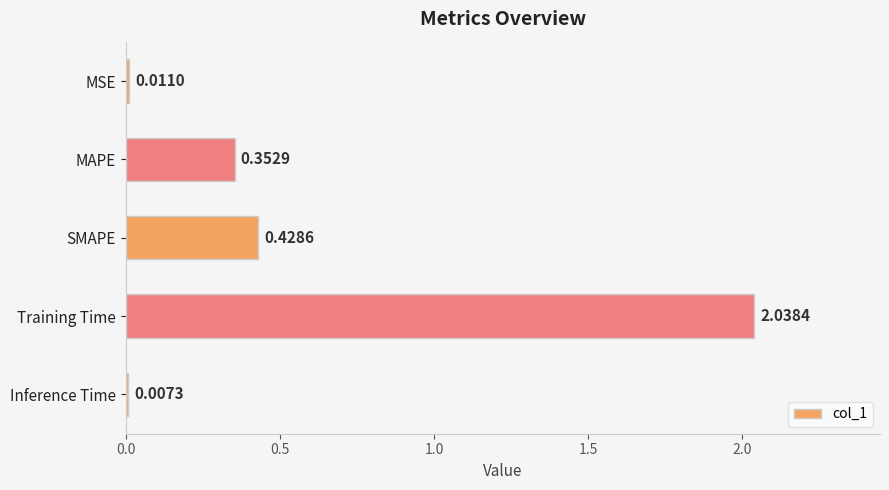

Between Inference Time and Training Time, which is larger?

Training Time